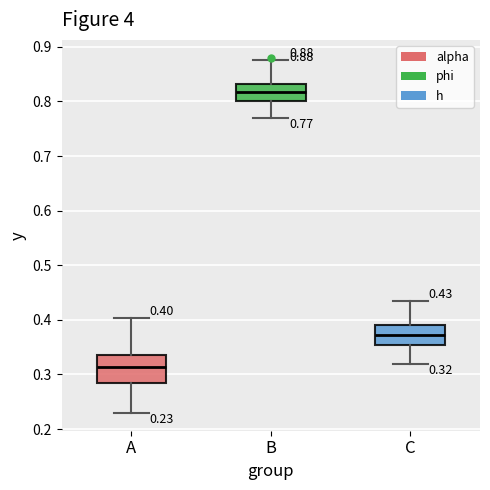

Which box has the highest median line?

B